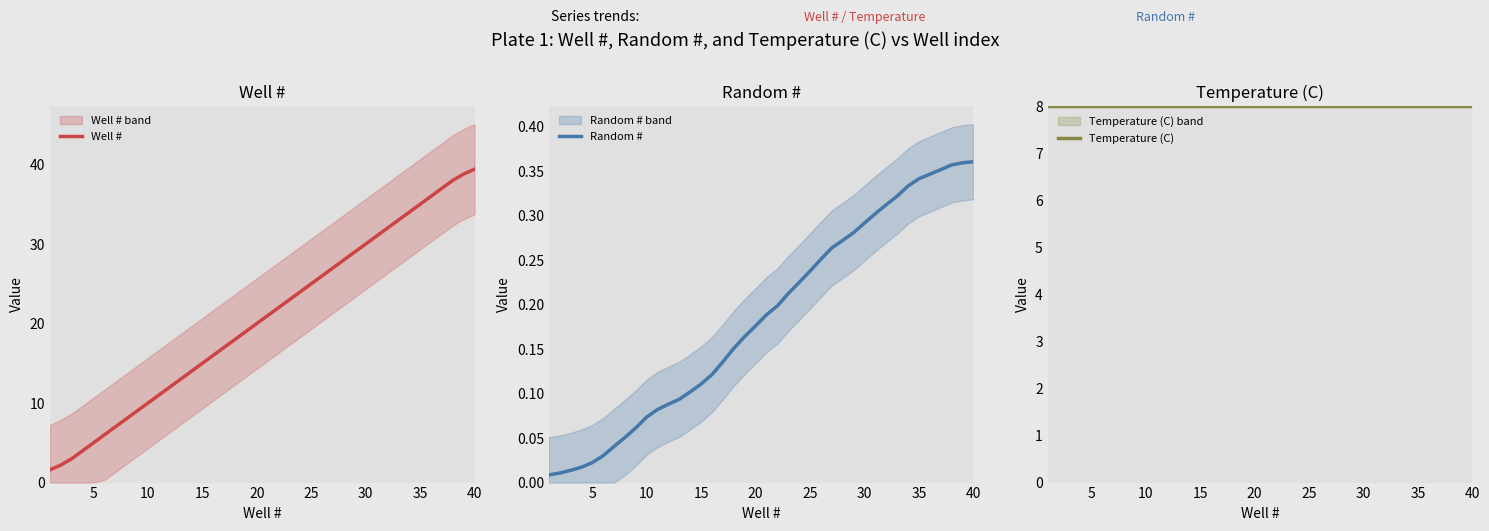

True or false: Random # and Temperature (C) intersect in this chart.

False